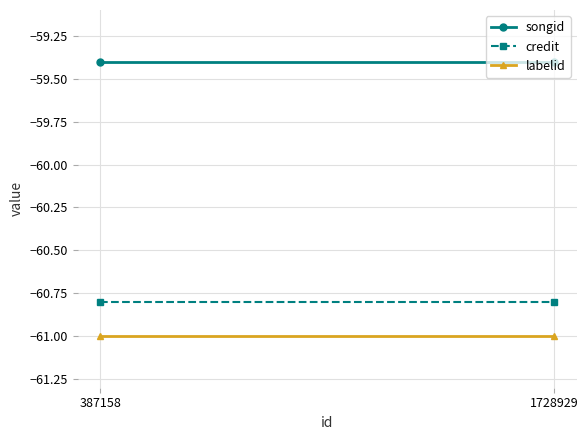

Count the number of categories in the chart.

2